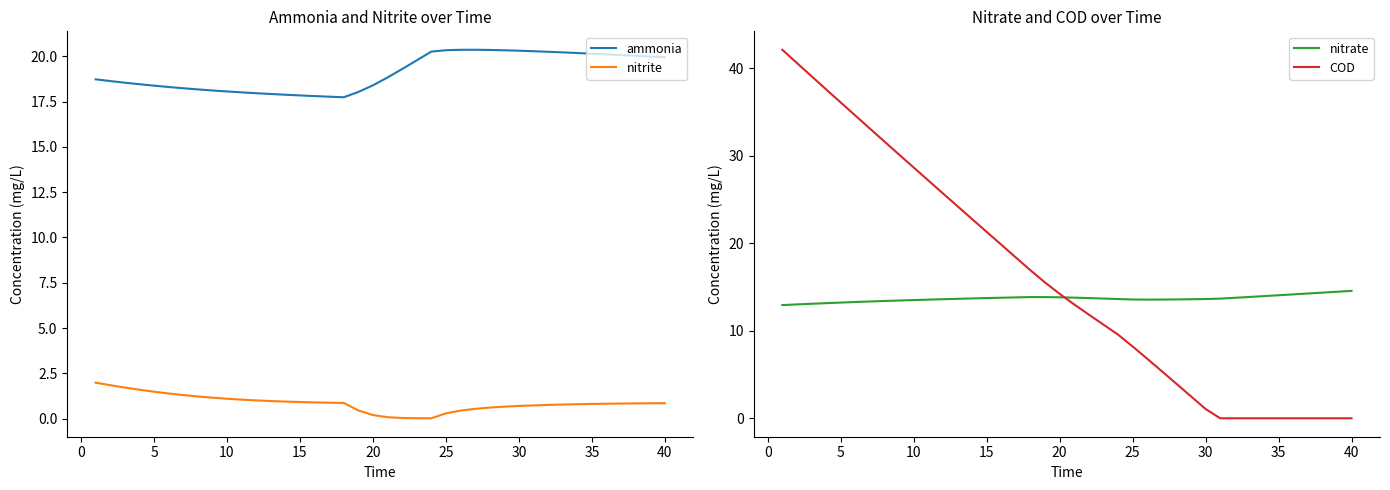

True or false: ammonia and nitrite intersect in this chart.

False